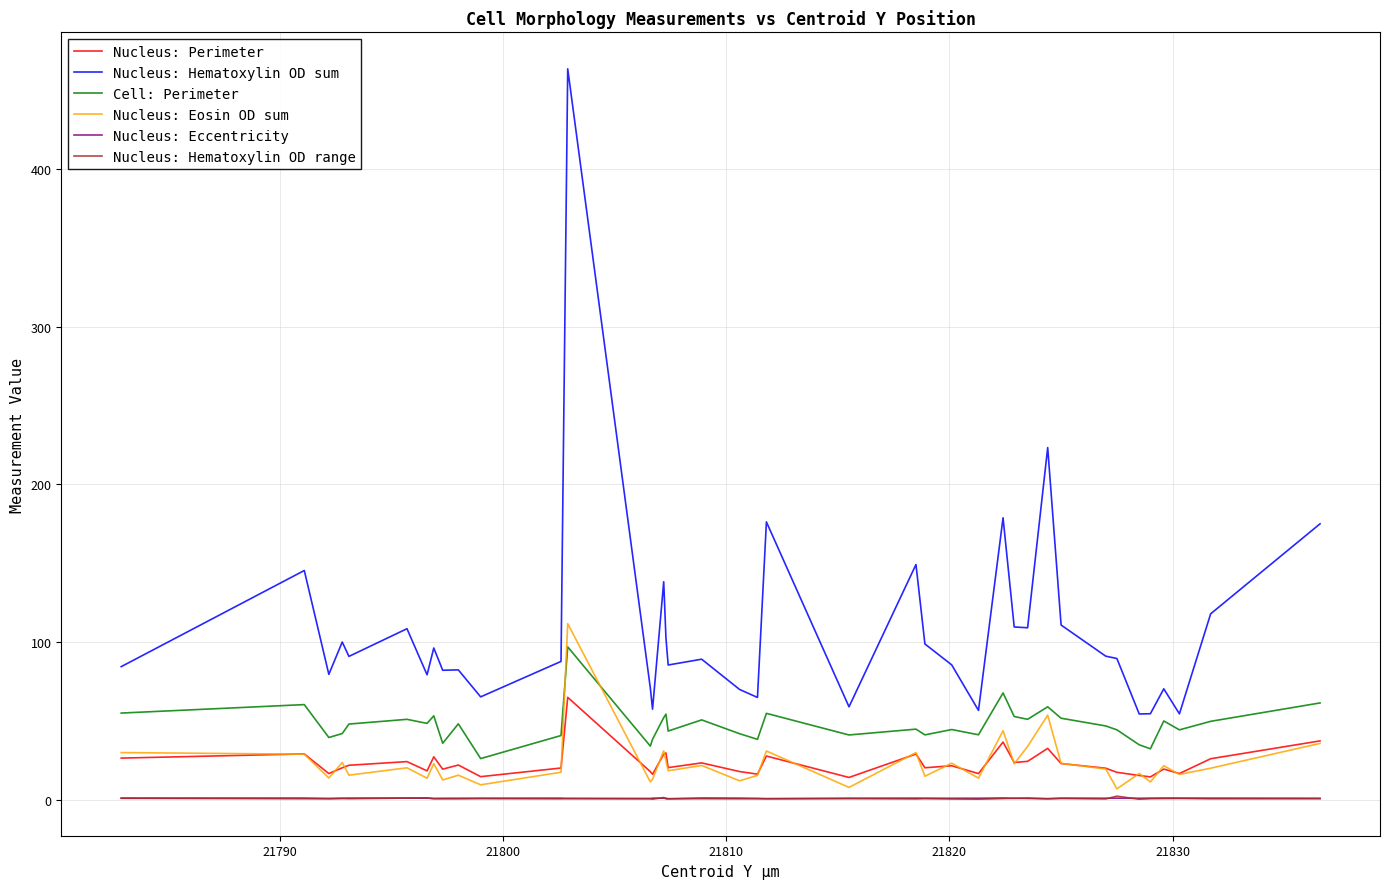

What are all the series names shown in the legend?

Nucleus: Perimeter, Nucleus: Hematoxylin OD sum, Cell: Perimeter, Nucleus: Eosin OD sum, Nucleus: Eccentricity, Nucleus: Hematoxylin OD range